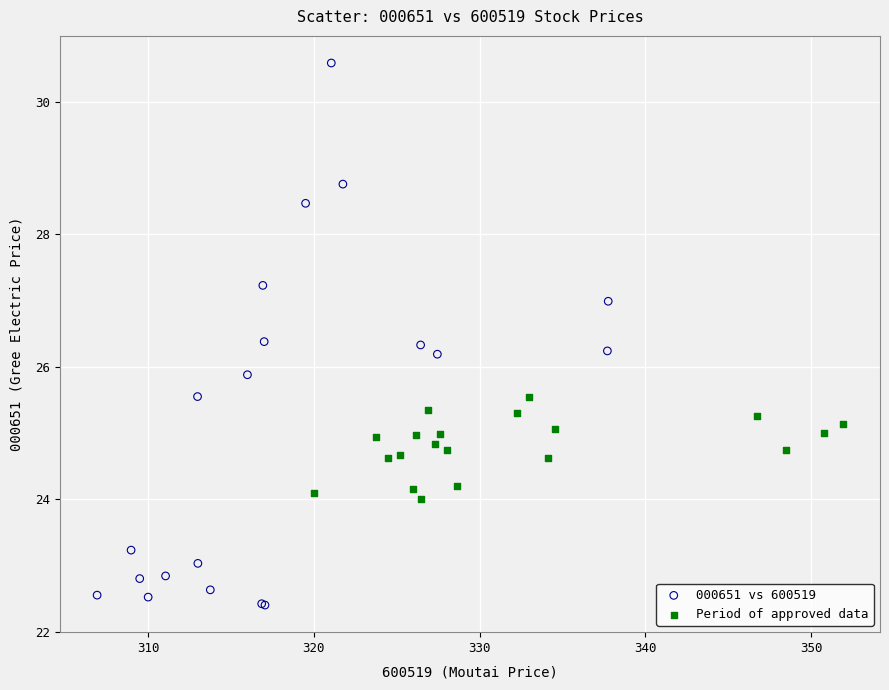

Which series has the largest Y range (max minus min)?

000651 vs 600519